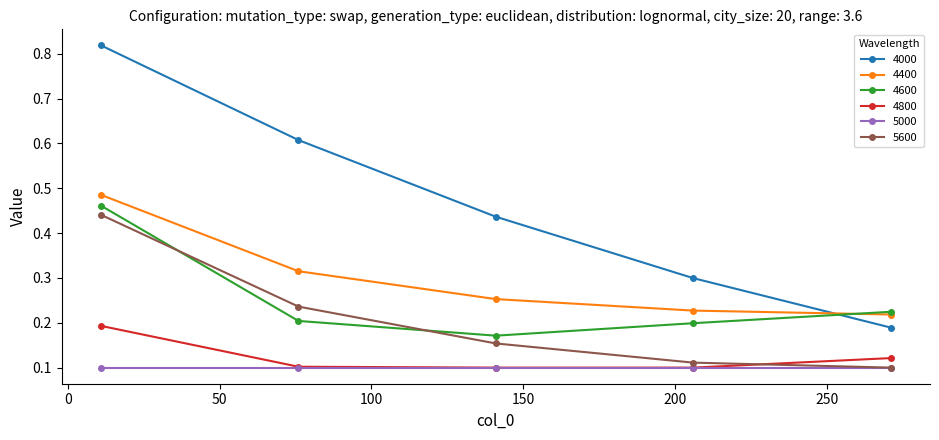

Which series has the largest total across all categories?

4000